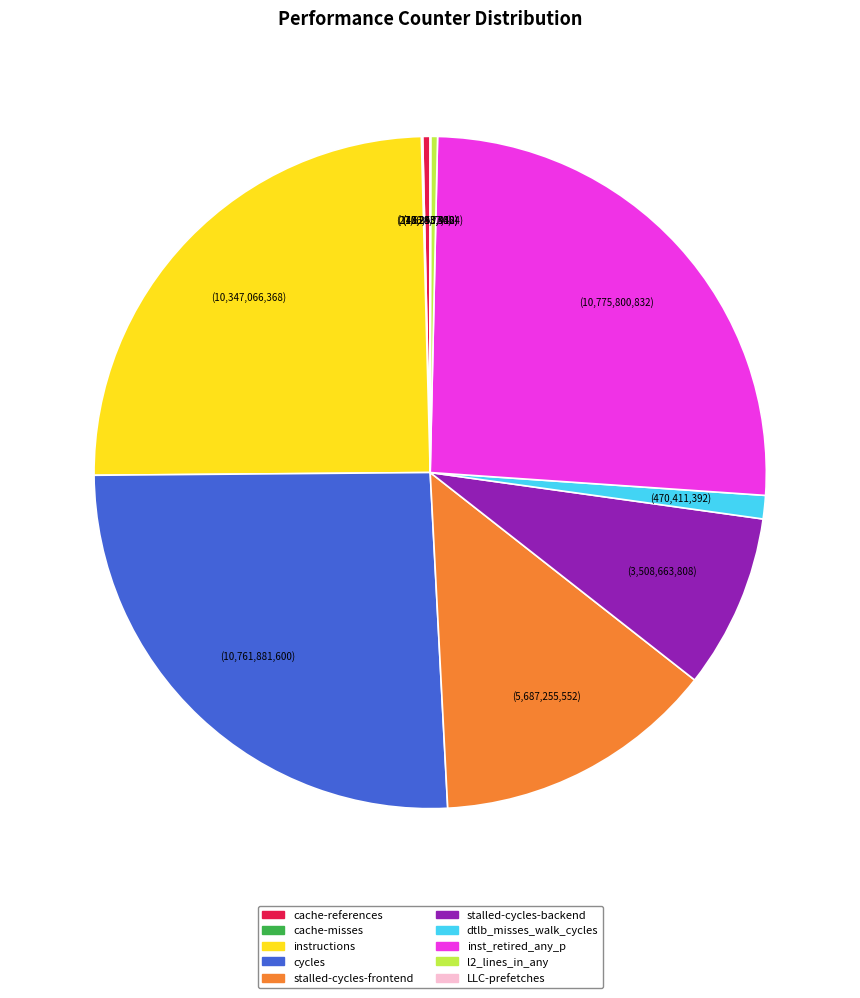

Is there any slice that represents more than half of the pie?

No